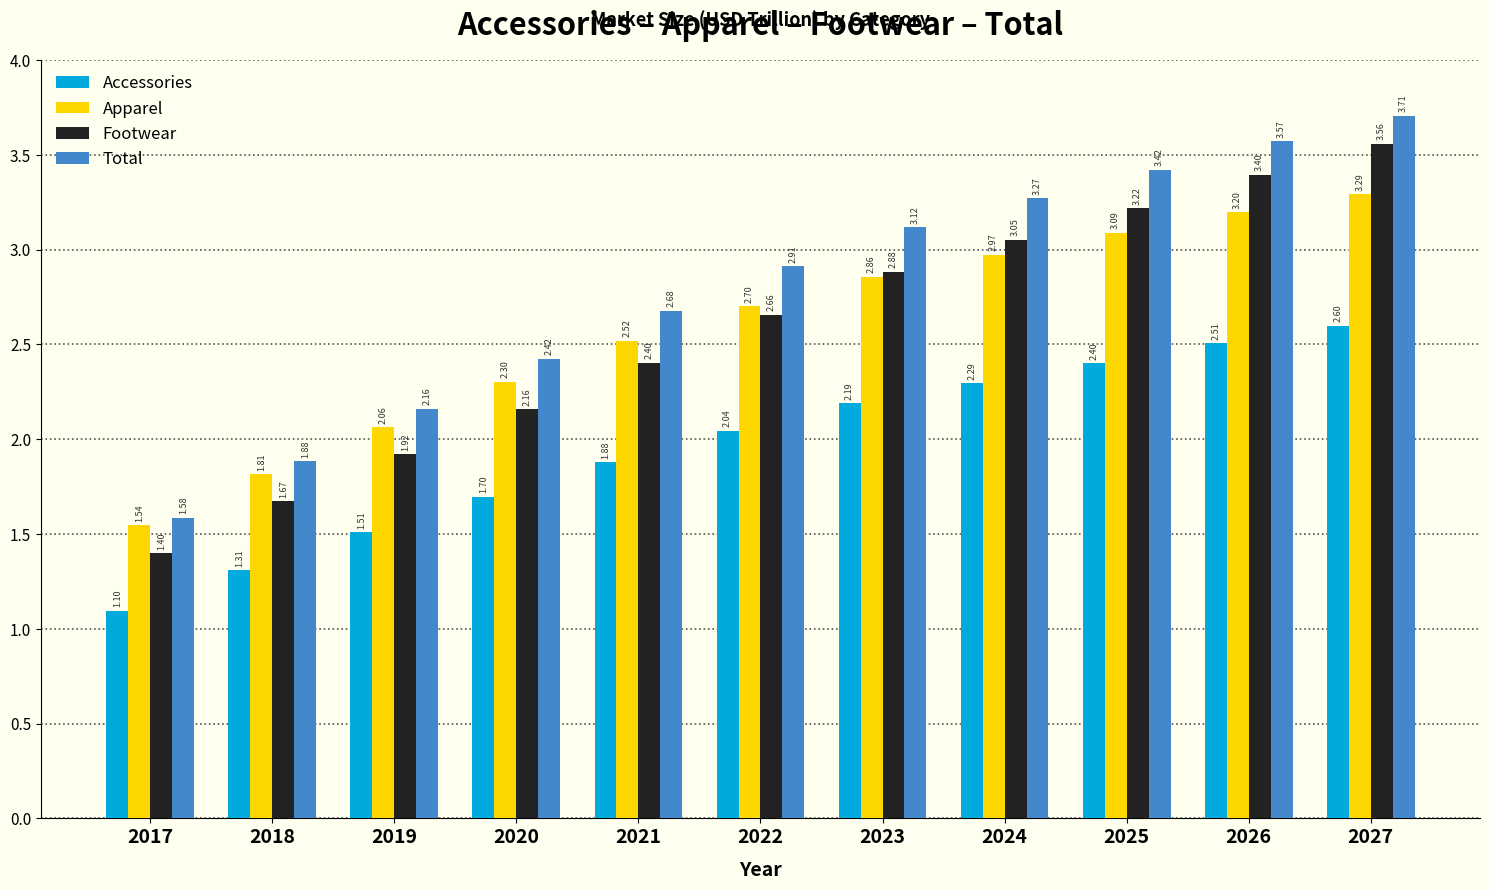

The Total series shows 2.2 at 2019. True or false?

True